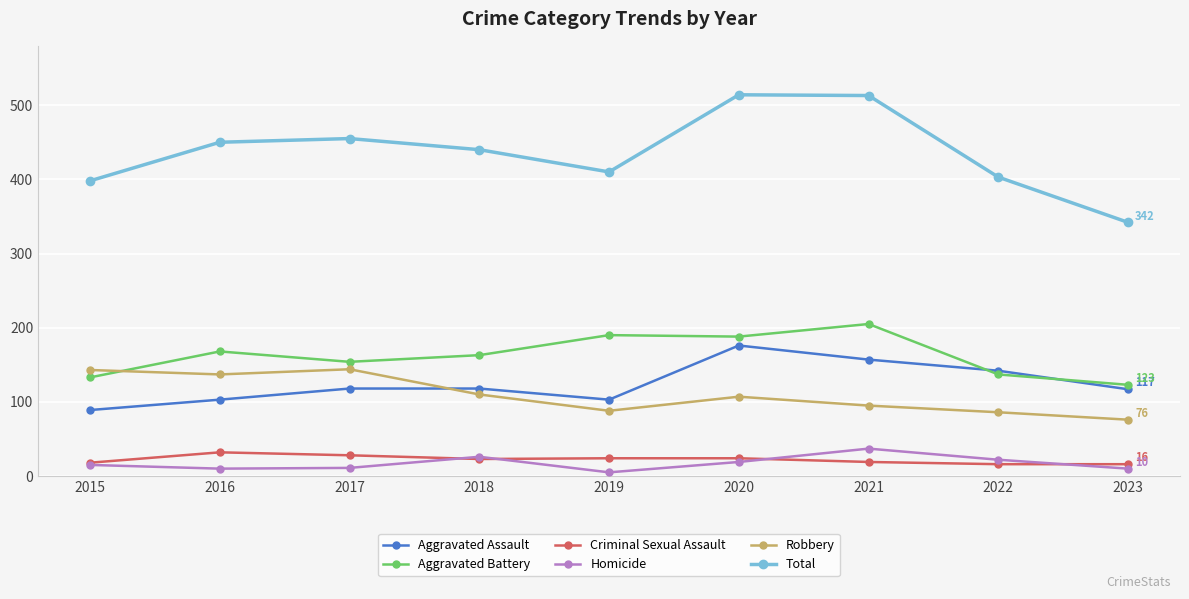

Which series changed the most between 2015 and 2021?

Total